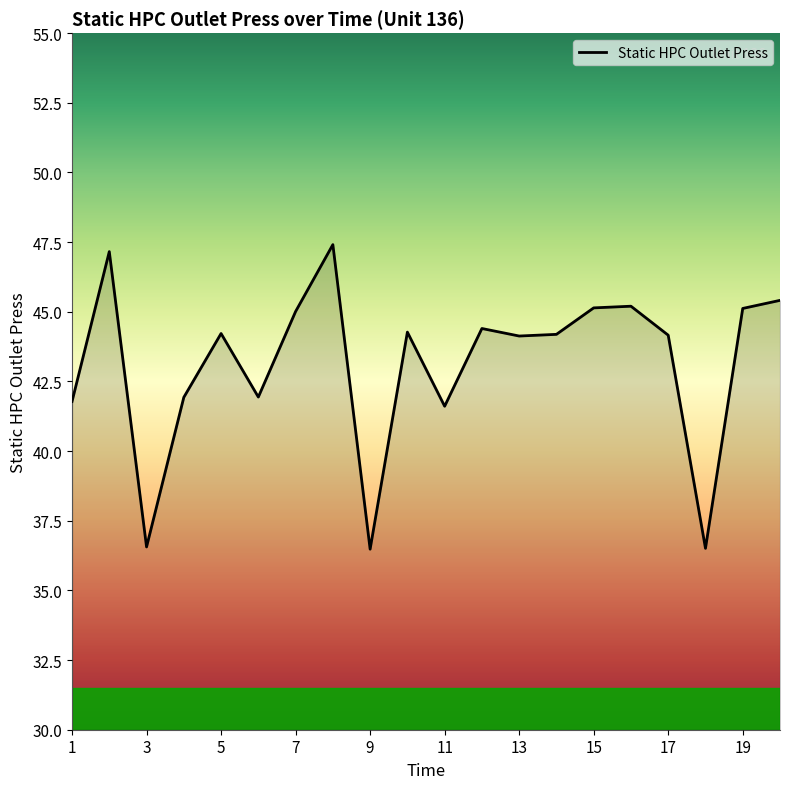

Does the chart display data point markers on the line(s)?

No